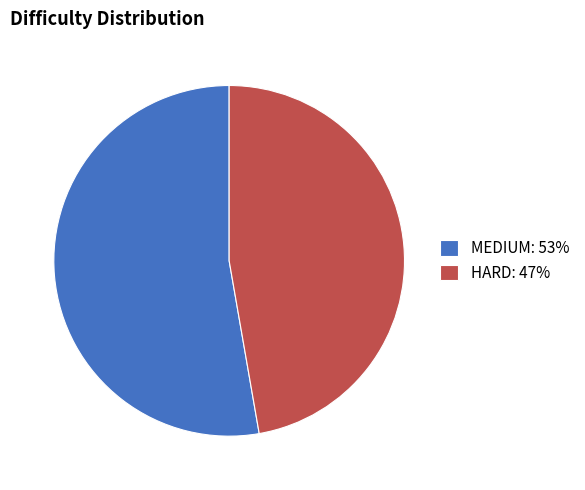

Does any single category account for the majority?

Yes